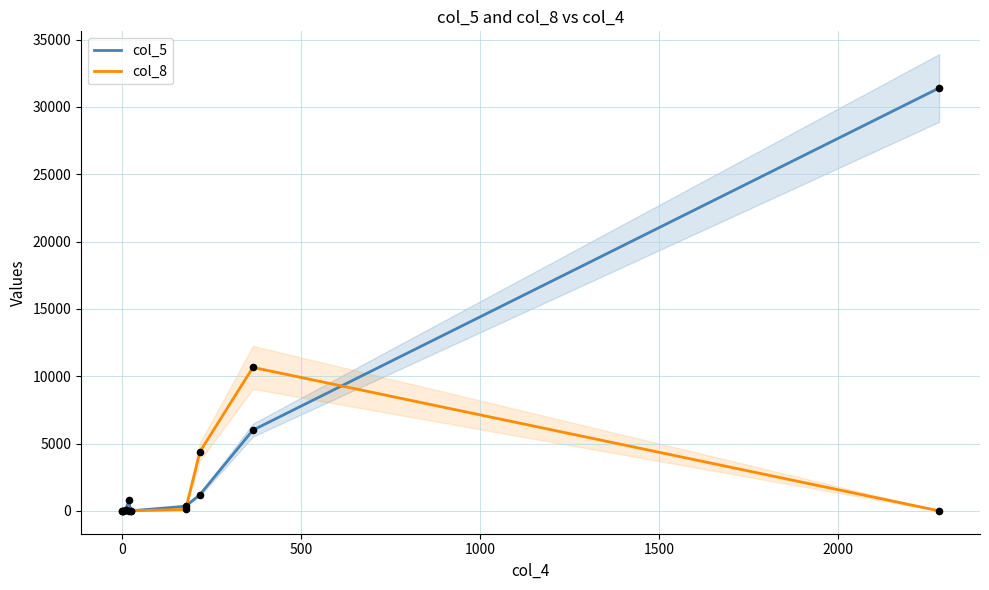

At how many categories does at least one series exceed 14125?

1